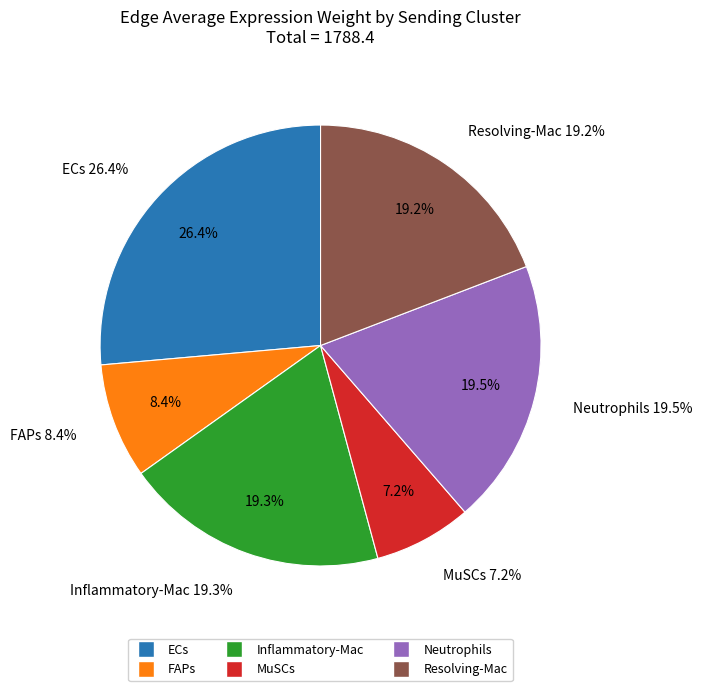

Is Inflammatory-Mac the majority of the pie?

No